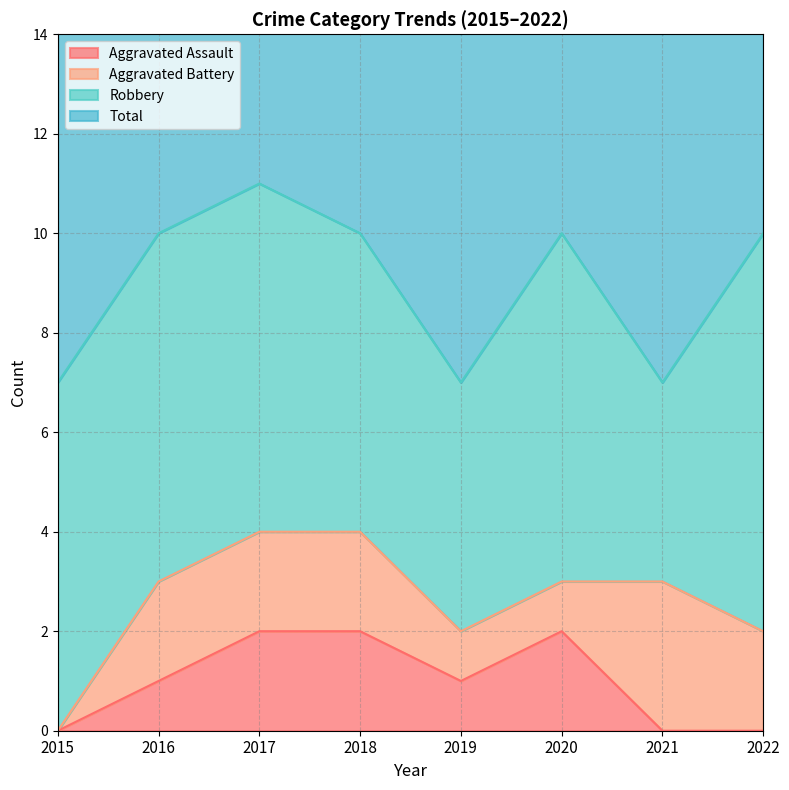

True or false: Aggravated Assault and Total intersect in this chart.

False